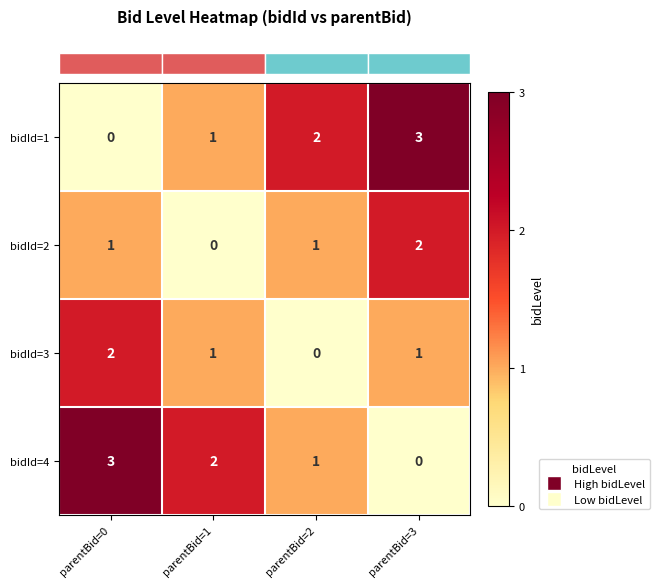

Rank the series at parentBid=0 from highest to lowest value.

bidId=4, bidId=3, bidId=2, bidId=1